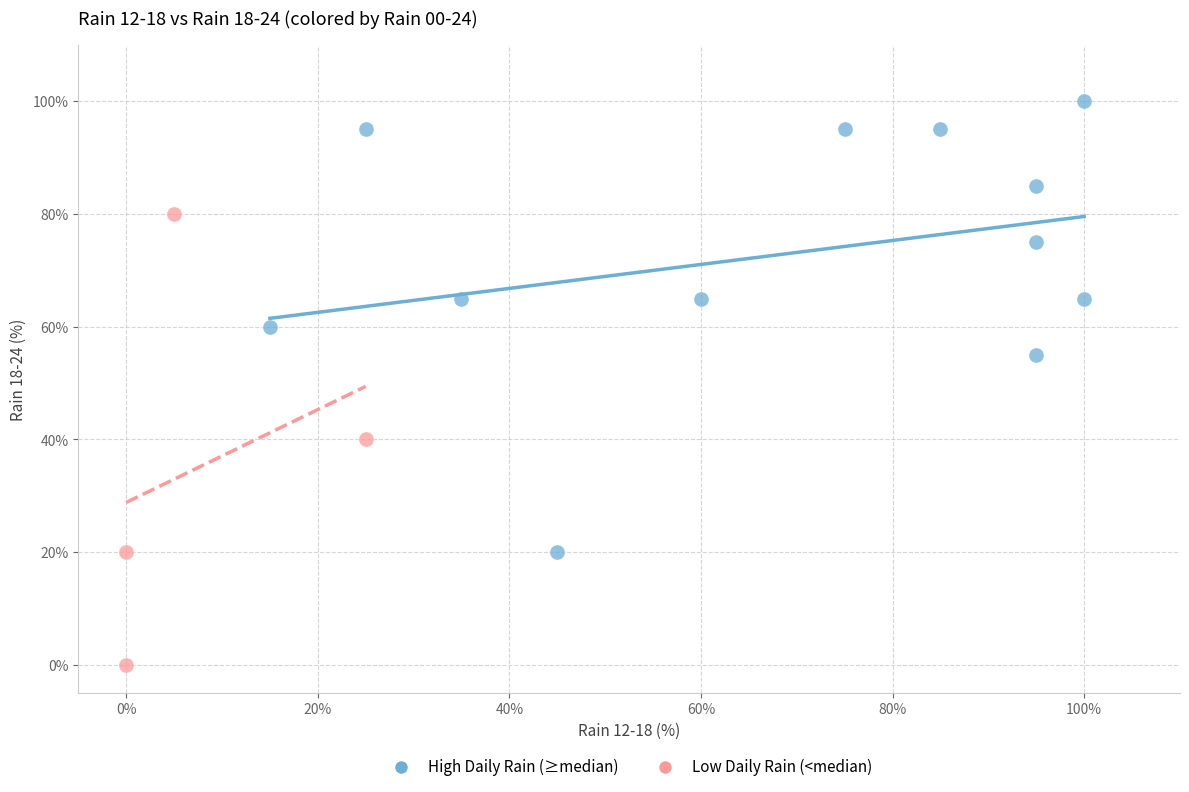

Which series reaches the maximum Y coordinate?

High Daily Rain (≥median)